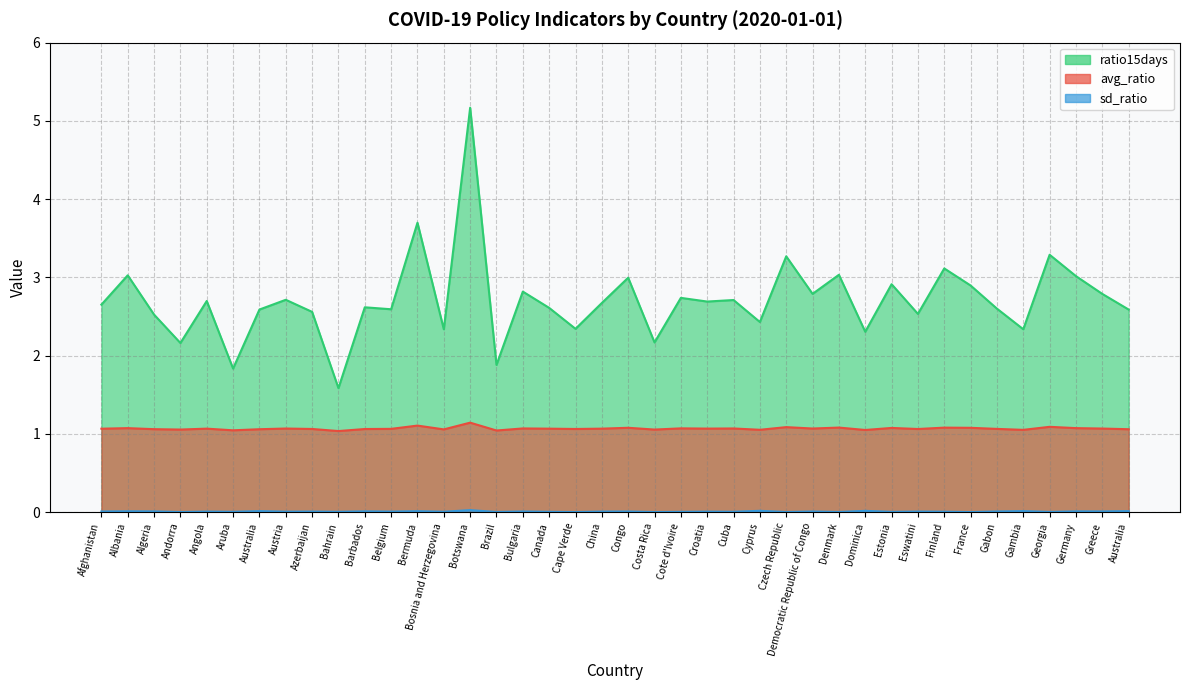

At which category is the sum across all series the highest?

Botswana